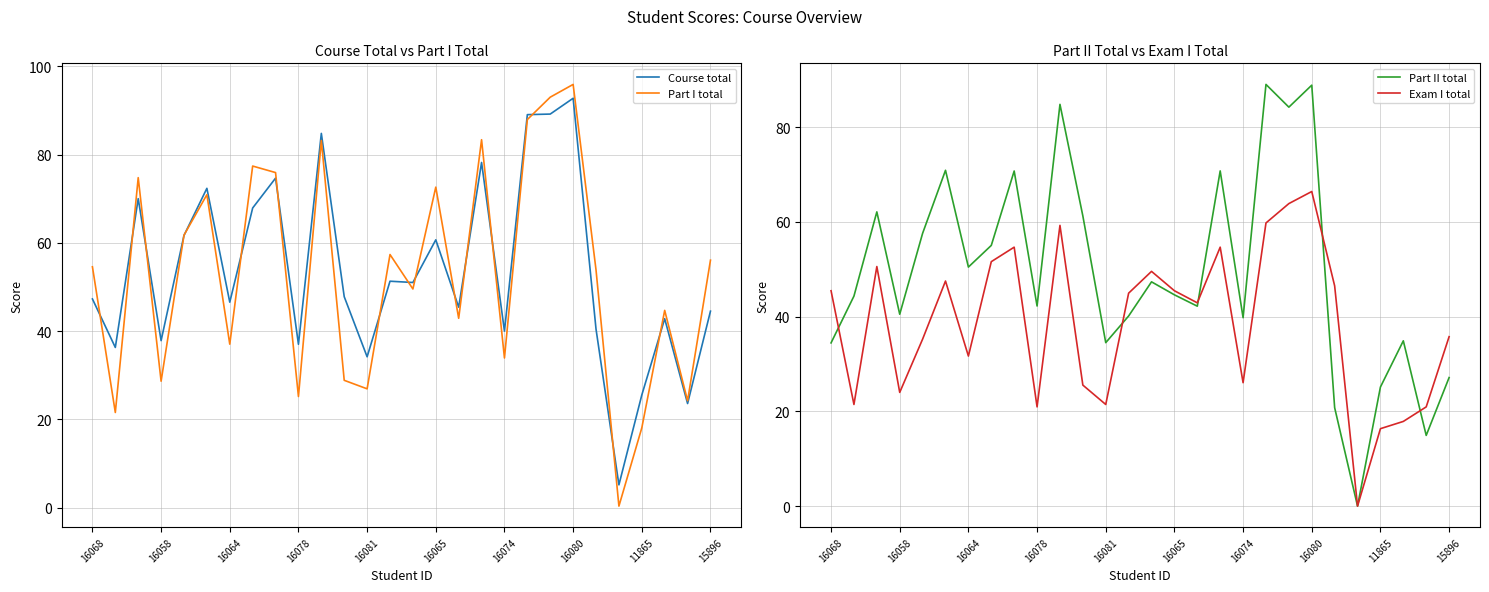

What is the difference between the second highest and minimum values in the Part I total series?

92.7